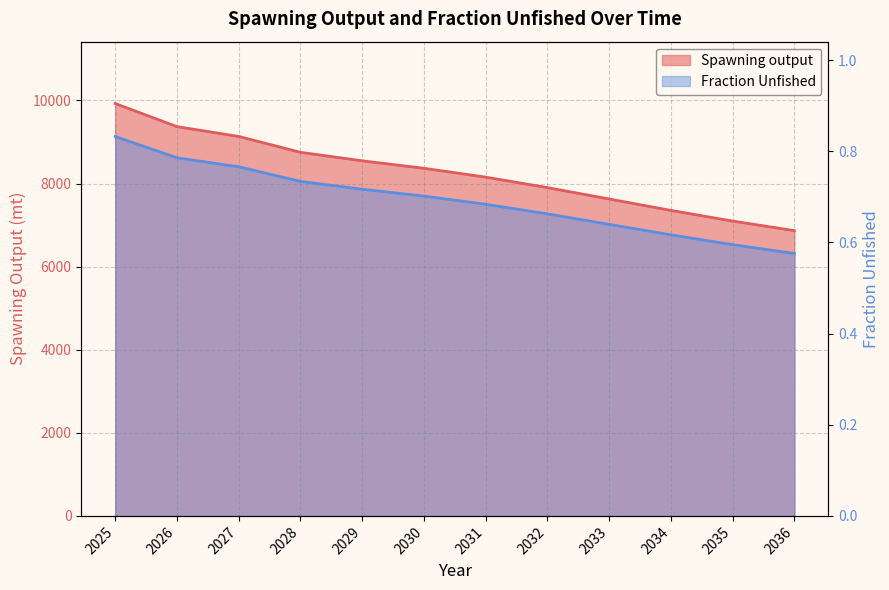

Is the value of Spawning output at 2032 greater than the value of Fraction Unfished at 2028?

Yes